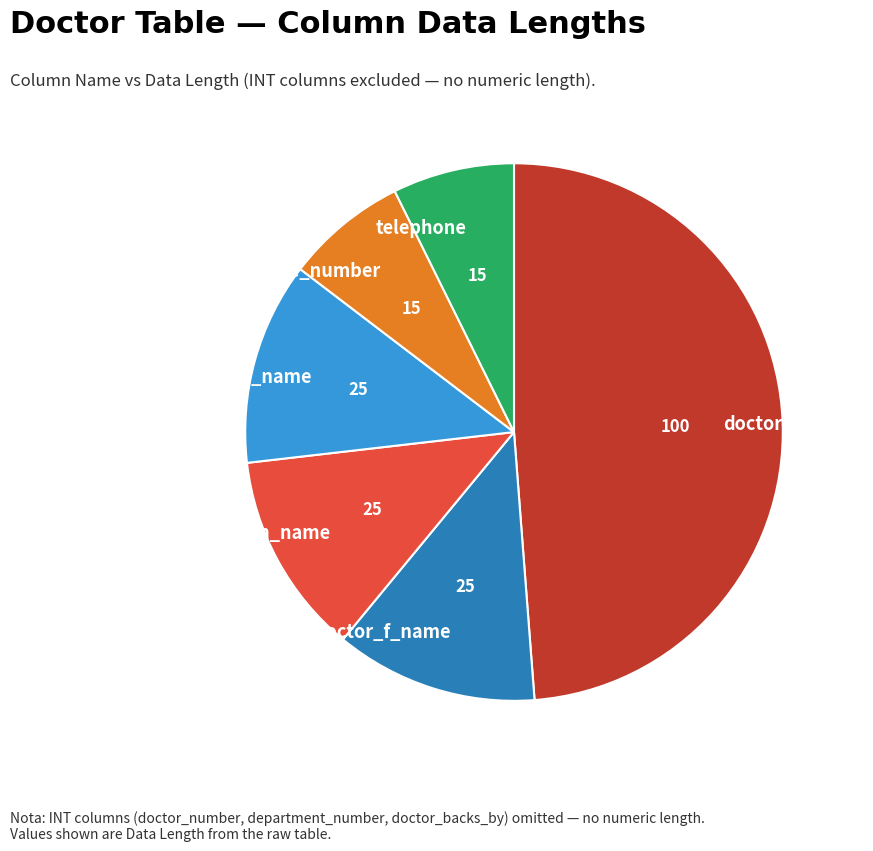

Is office_number the majority of the pie?

No